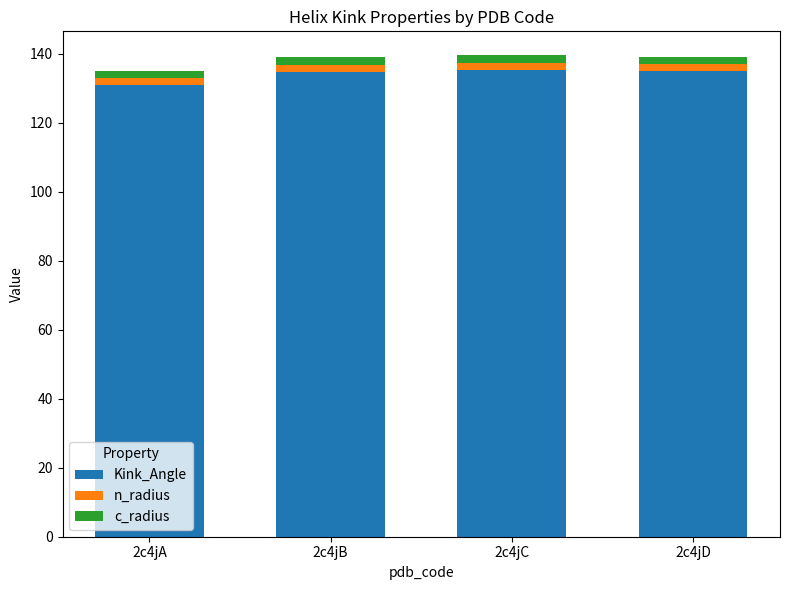

Are the bars horizontal?

No